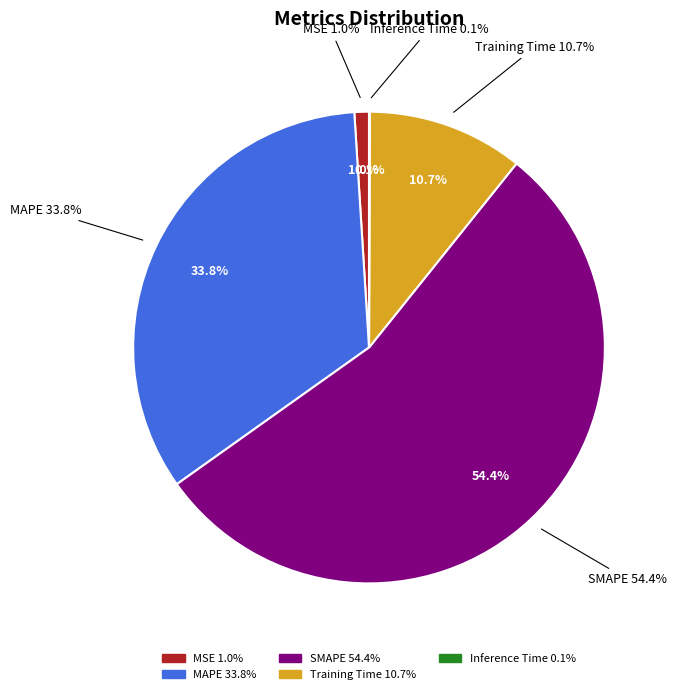

How many slices are in this pie chart?

5